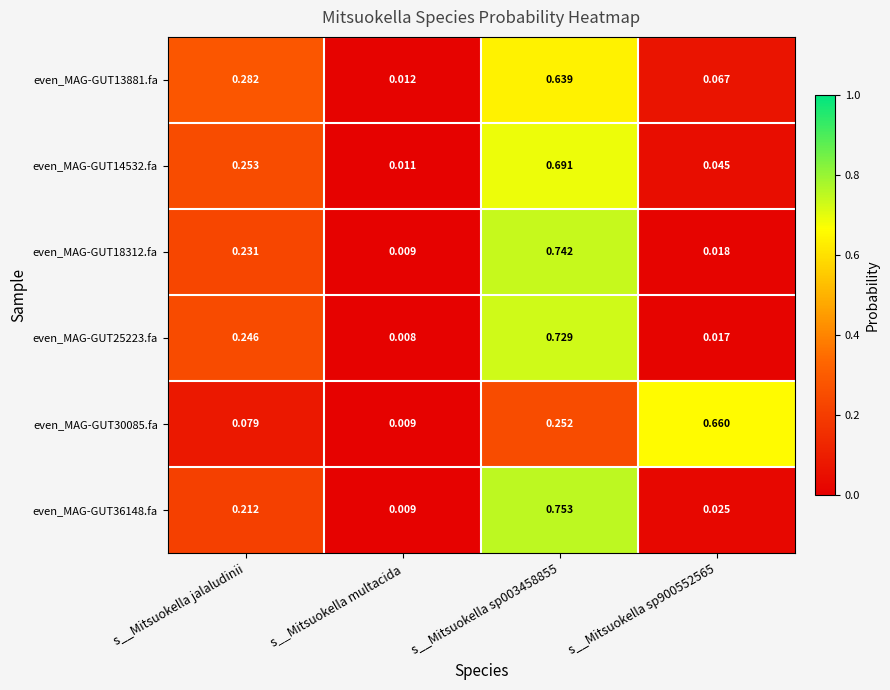

At which label is even_MAG-GUT25223.fa closest to 0?

s__Mitsuokella multacida